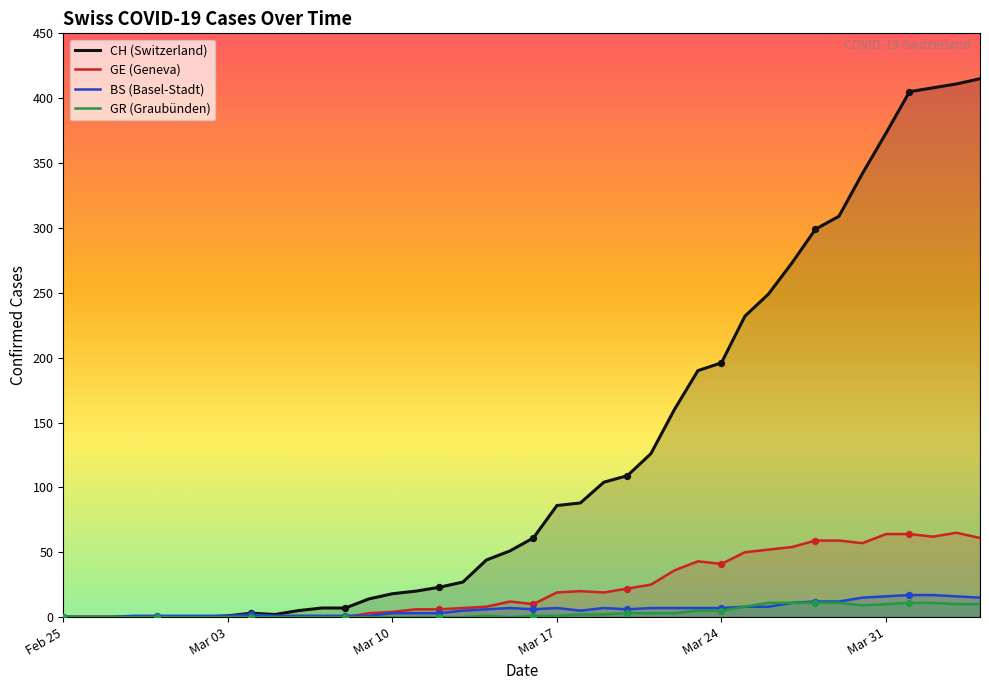

At how many categories does at least one series exceed 348?

5